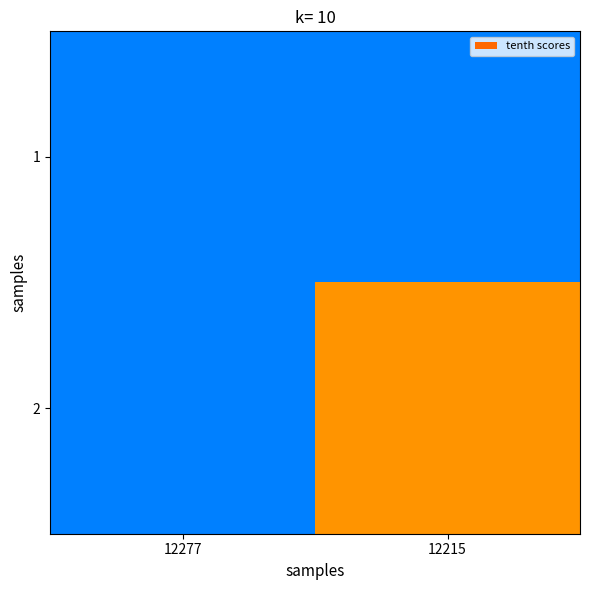

Rank the series by their average value, from highest to lowest.

2, 1